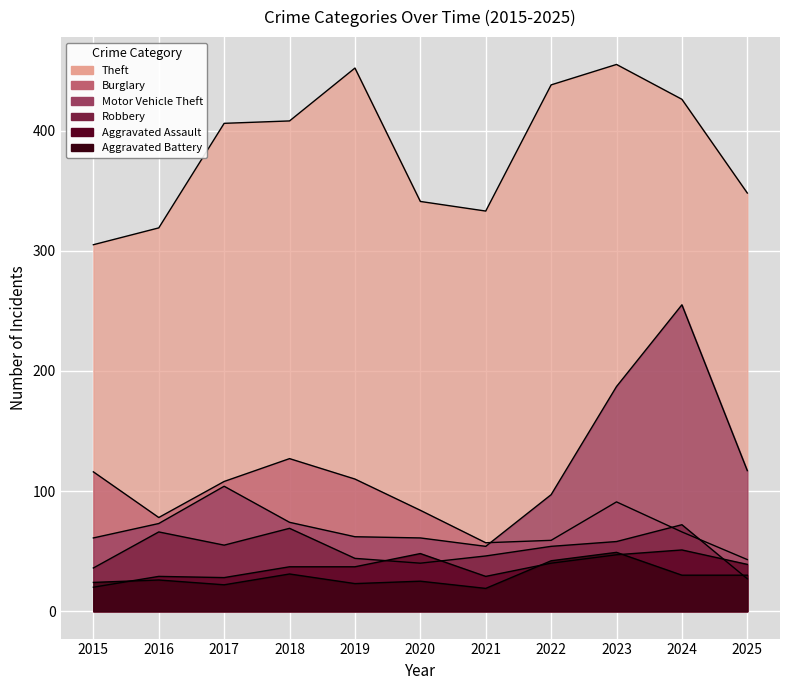

How many lines are shown in the chart?

6